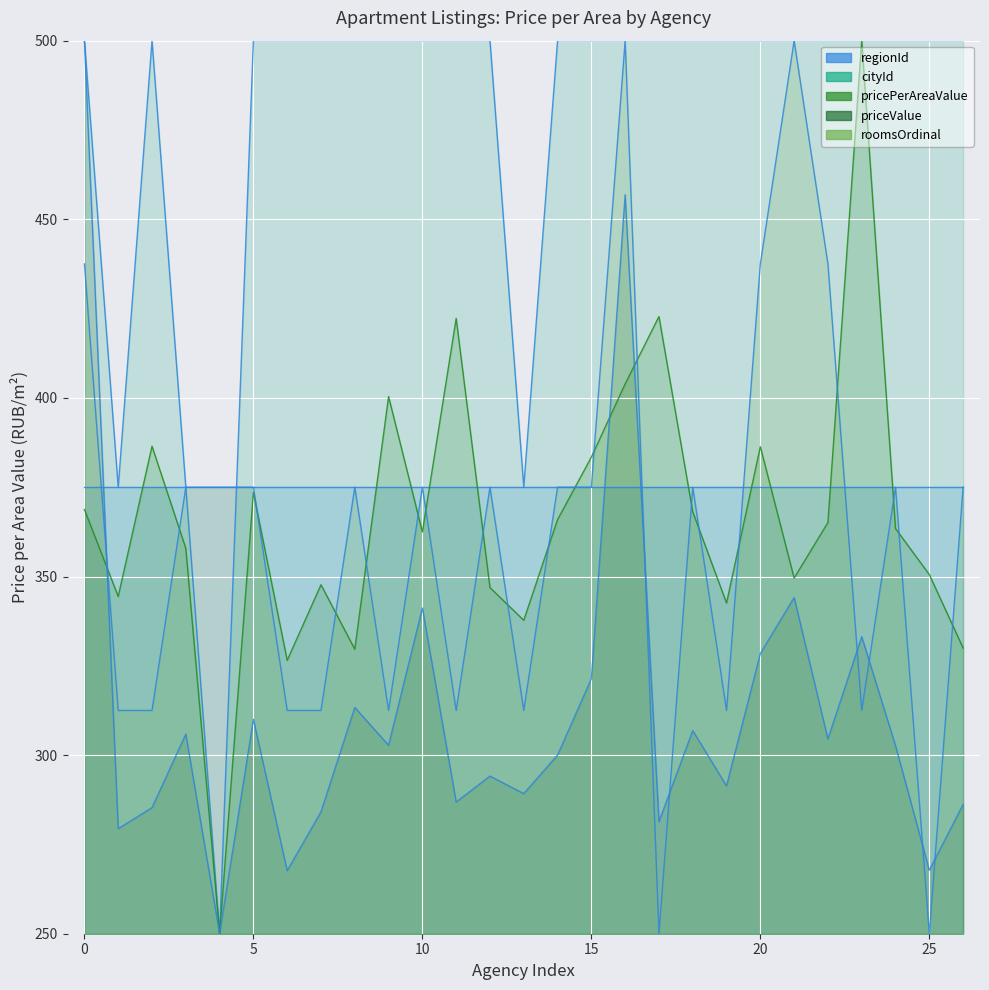

At which category does cityId reach its first local peak?

5